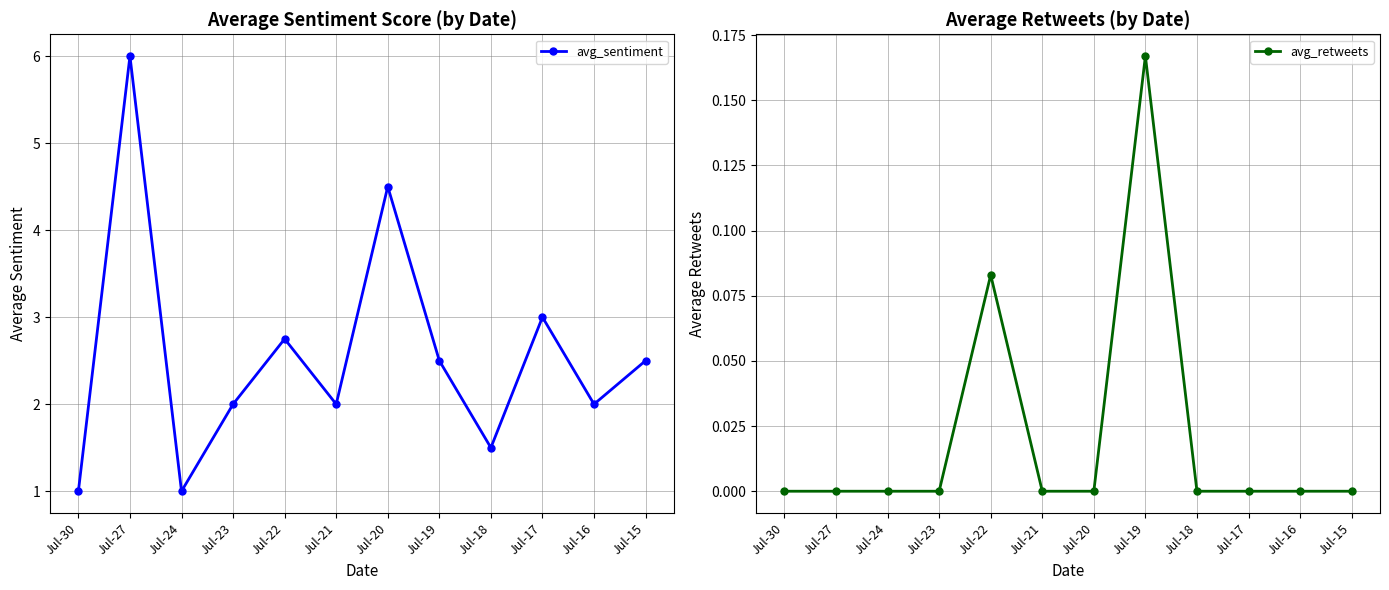

Reading left to right, extract all data points from this chart.

avg_sentiment: Jul-30=1.0	Jul-27=6.0	Jul-24=1.0	Jul-23=2.0	Jul-22=2.8	Jul-21=2.0	Jul-20=4.5	Jul-19=2.5	Jul-18=1.5	Jul-17=3.0	Jul-16=2.0	Jul-15=2.5
avg_retweets: Jul-30=0.0	Jul-27=0.0	Jul-24=0.0	Jul-23=0.0	Jul-22=0.1	Jul-21=0.0	Jul-20=0.0	Jul-19=0.2	Jul-18=0.0	Jul-17=0.0	Jul-16=0.0	Jul-15=0.0